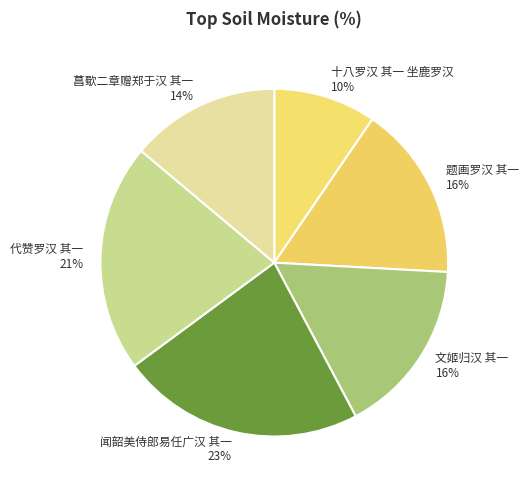

Is 十八罗汉 其一 坐鹿罗汉 the majority of the pie?

No